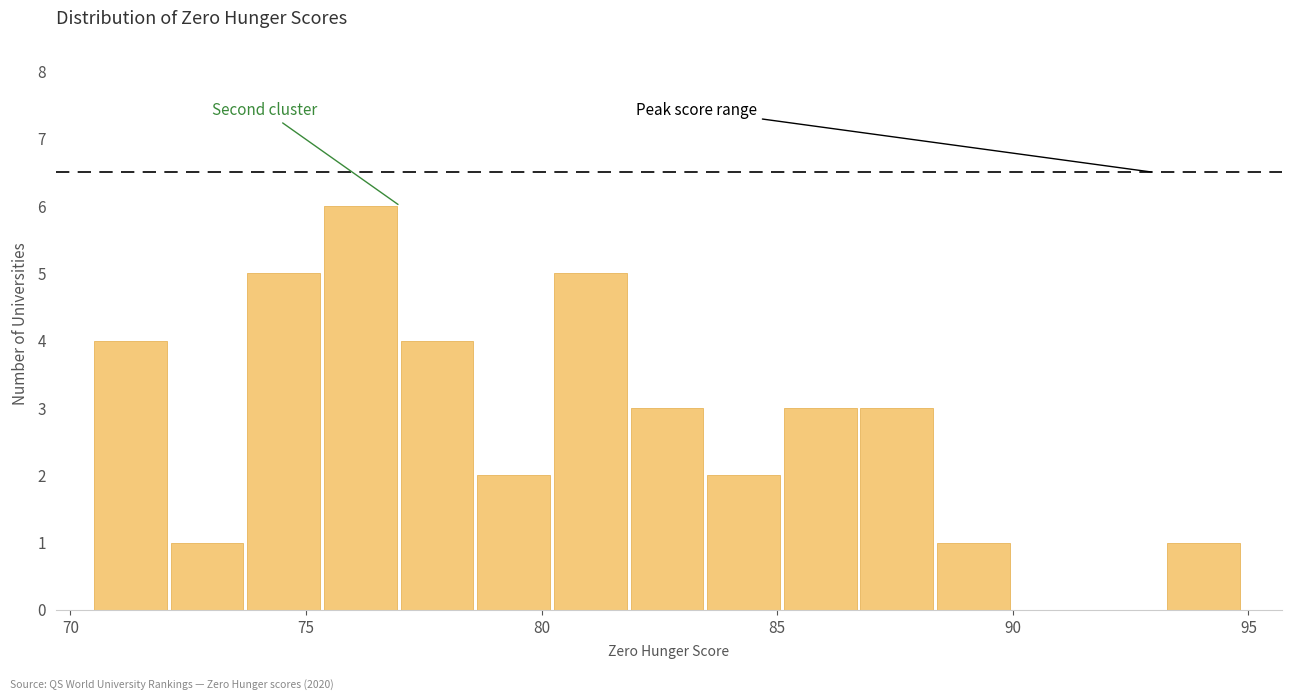

Around what value on the x-axis is the tallest bar? Give the approximate position of its centre, as read against the axis.

76.0